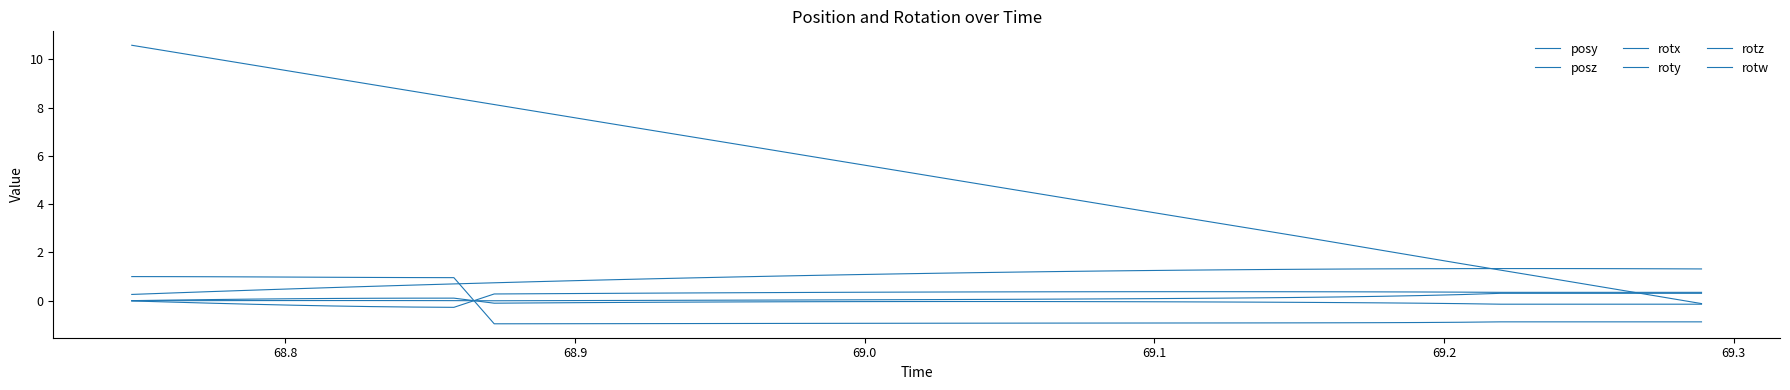

What is the difference between the maximum and minimum values in the rotz series?

0.6